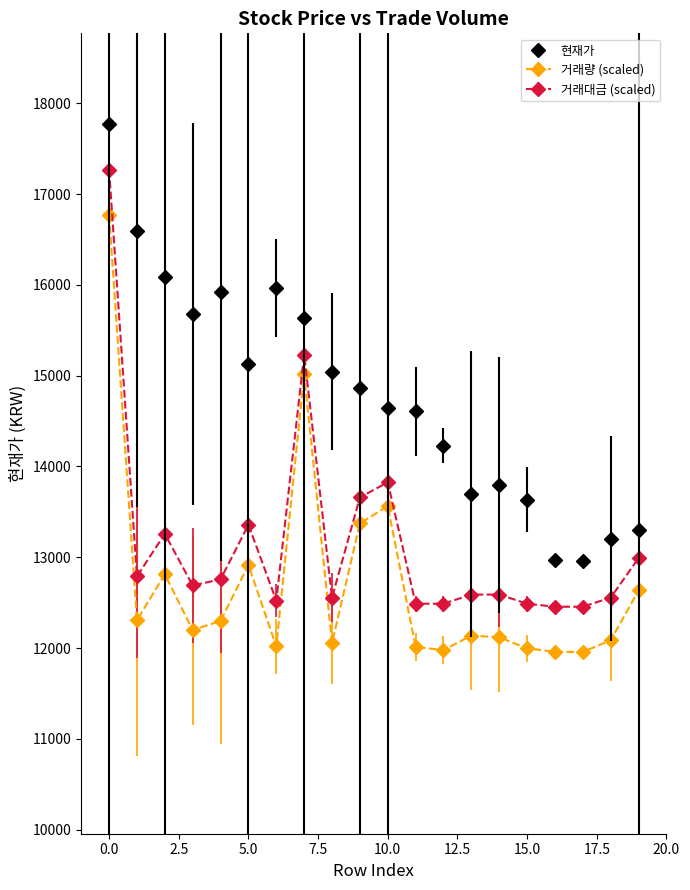

What are all the series names shown in the legend?

현재가, 거래량 (scaled), 거래대금 (scaled)